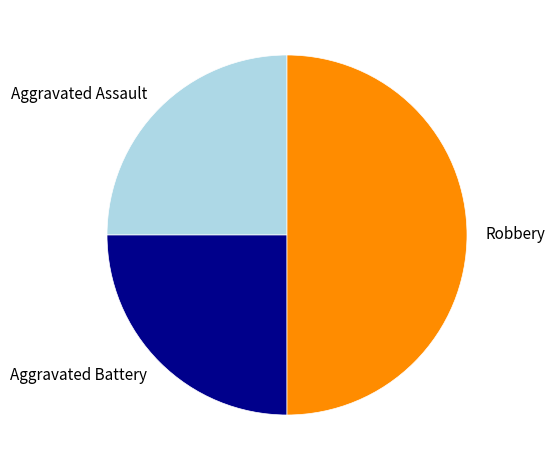

Is Aggravated Assault the majority of the pie?

No